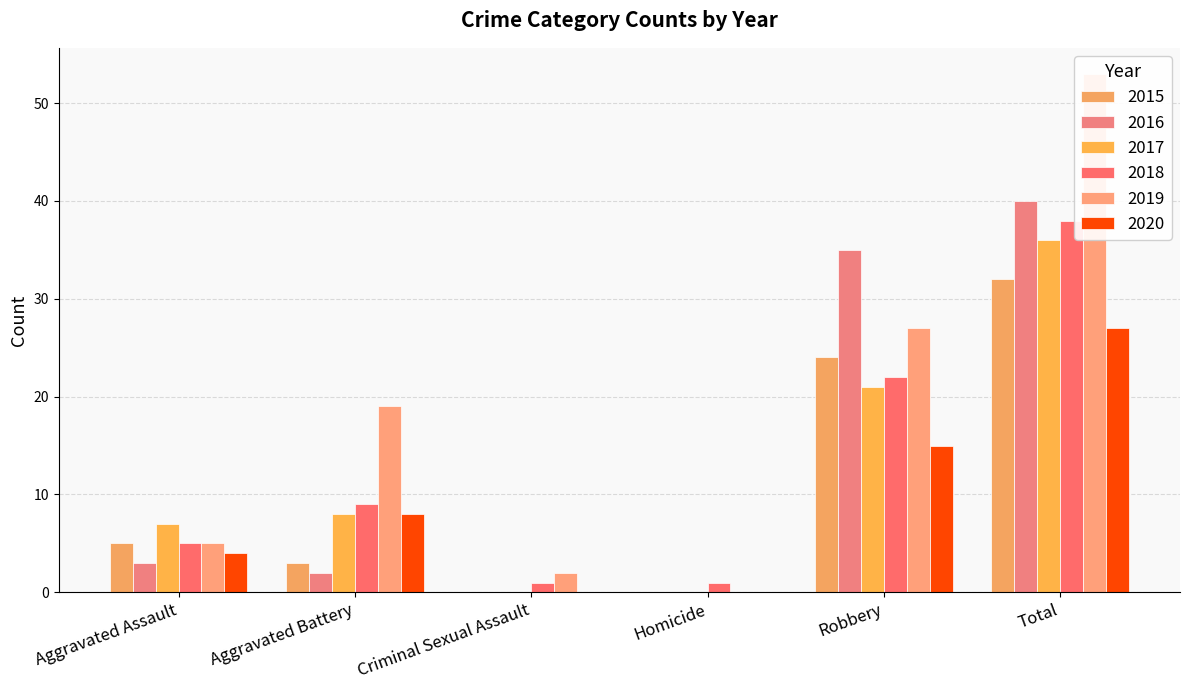

What is the label of the 5th bar from the left?

Robbery